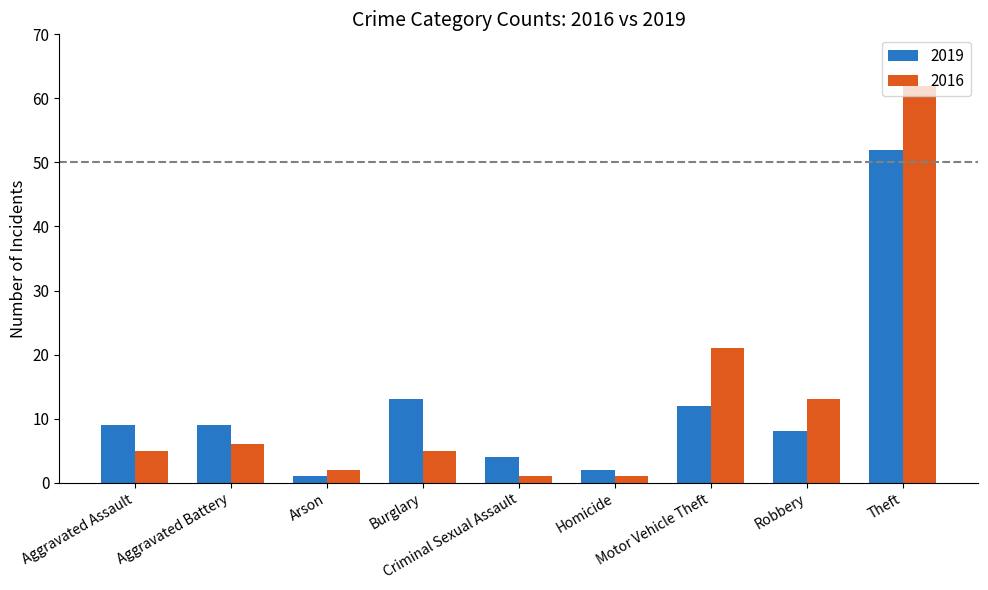

Which series has the largest range (max minus min)?

2016